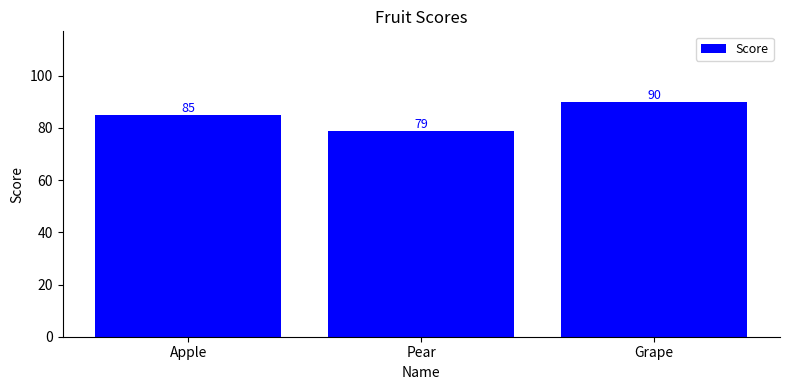

The chart shows a value of 43 at Pear. True or false?

False